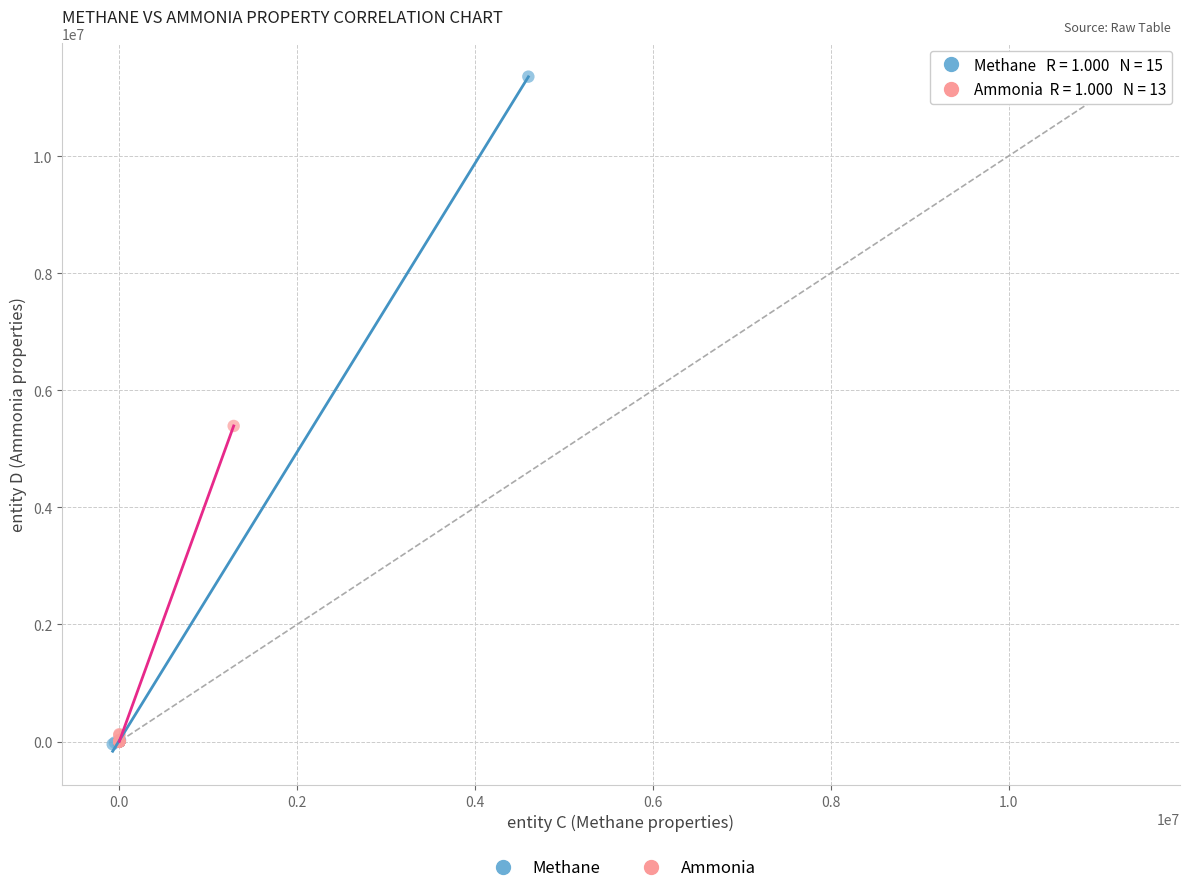

Which series reaches the maximum Y coordinate?

Methane